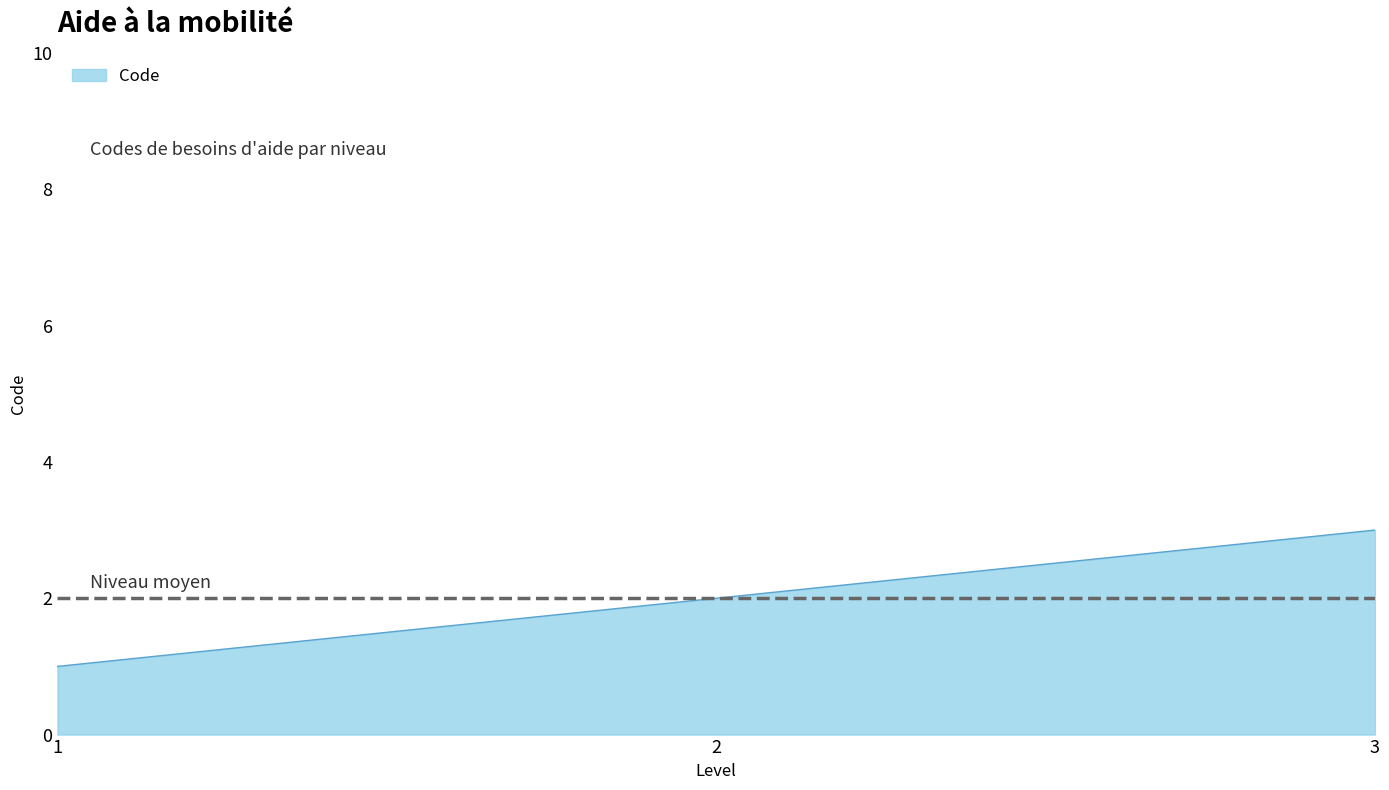

List the labels in order of value, largest first.

3, 2, 1